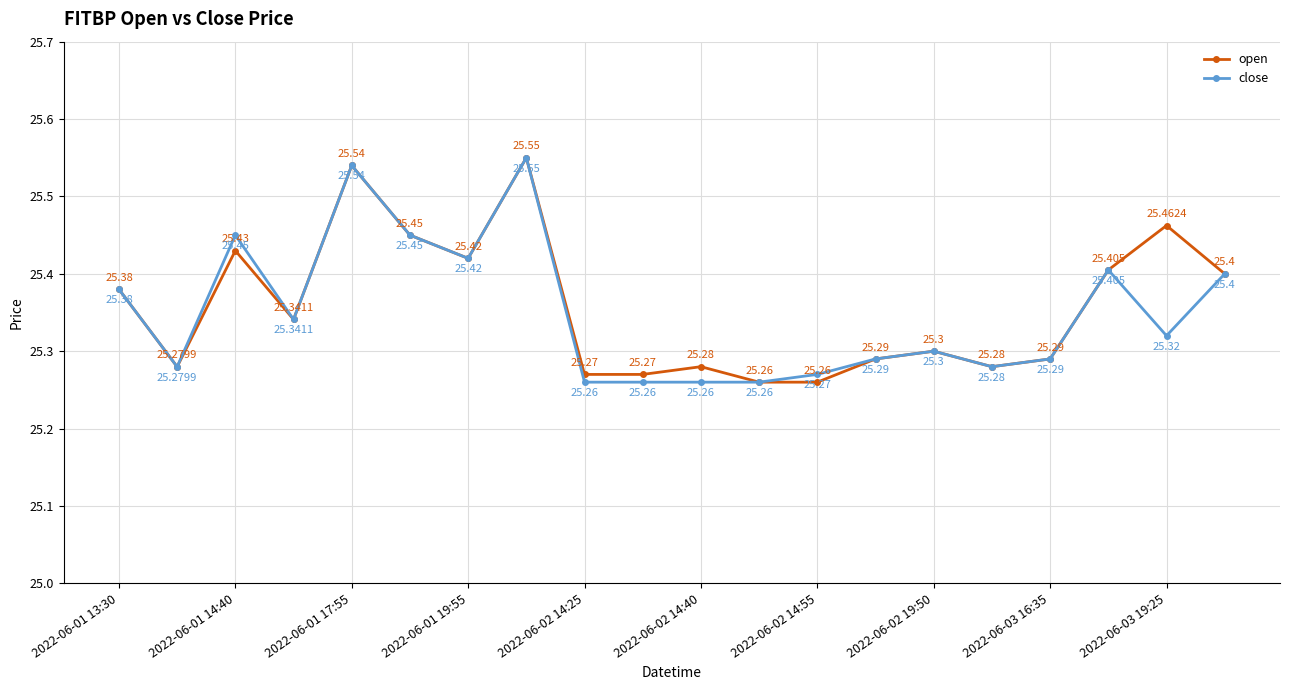

What is the difference between the maximum and minimum values in the open series?

0.3